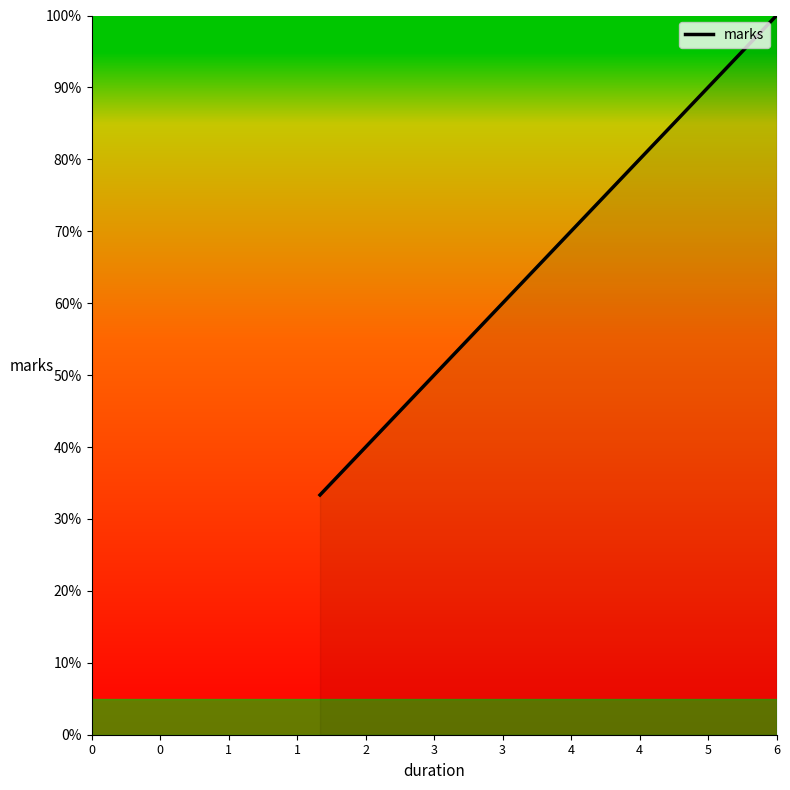

What is the average value?

75.0